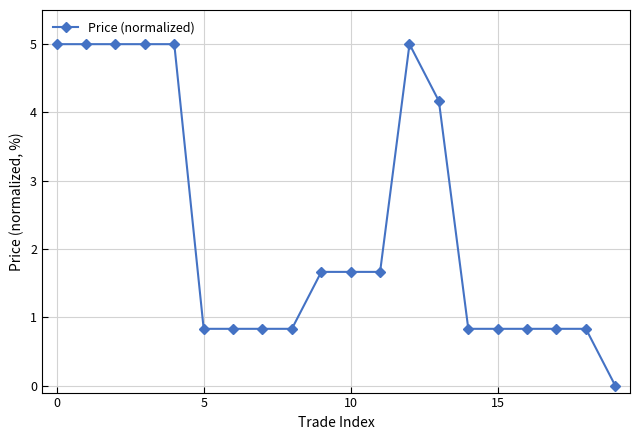

Count the number of categories in the chart.

20